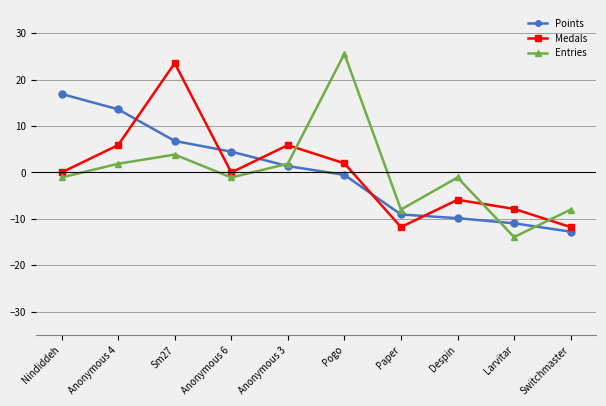

What is the difference between the highest and lowest values at Paper?

3.8